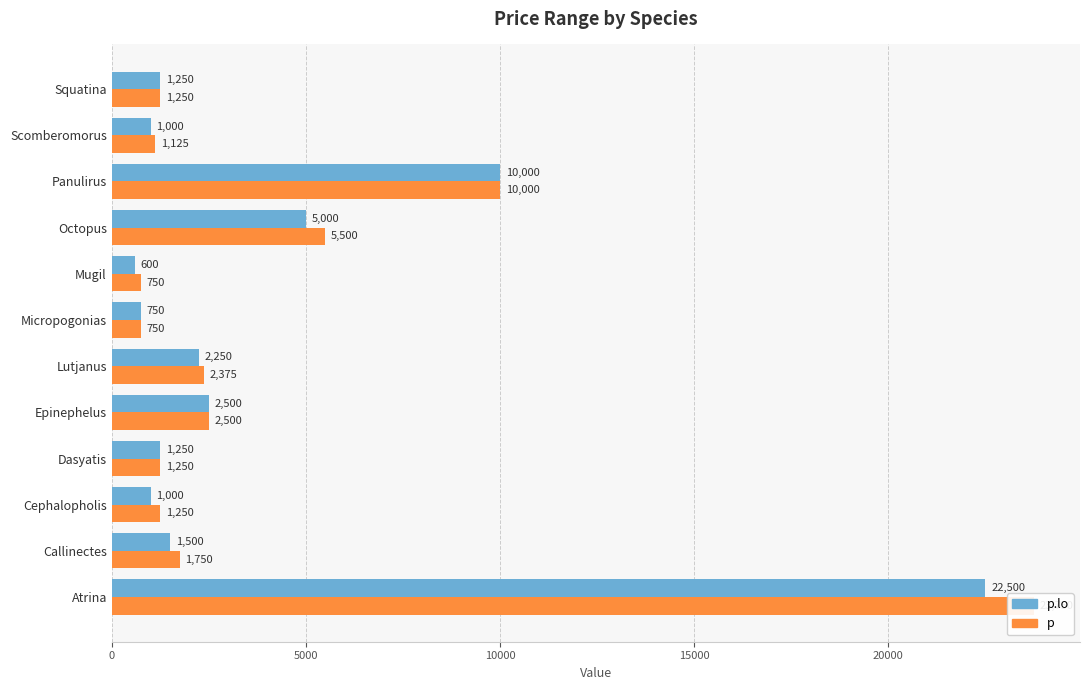

What is the difference between the highest and lowest values at Scomberomorus?

125